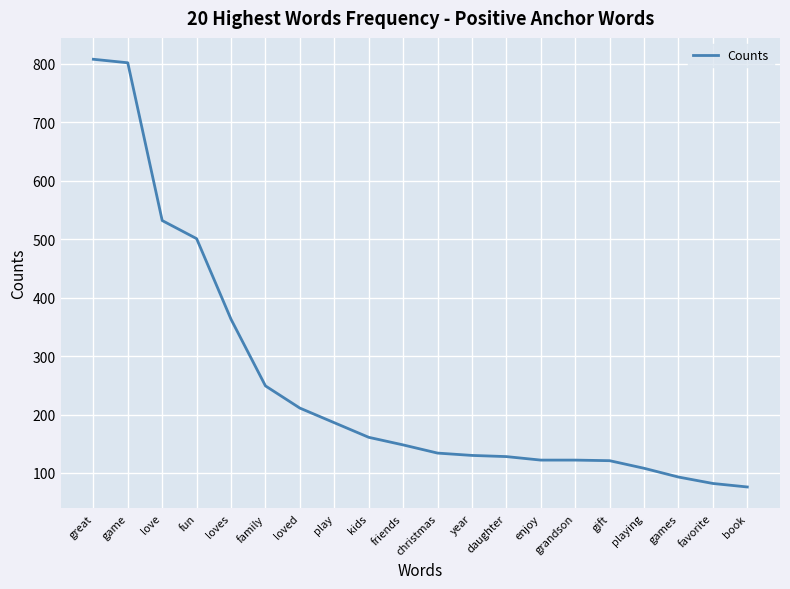

The value at kids is 161. True or false?

True